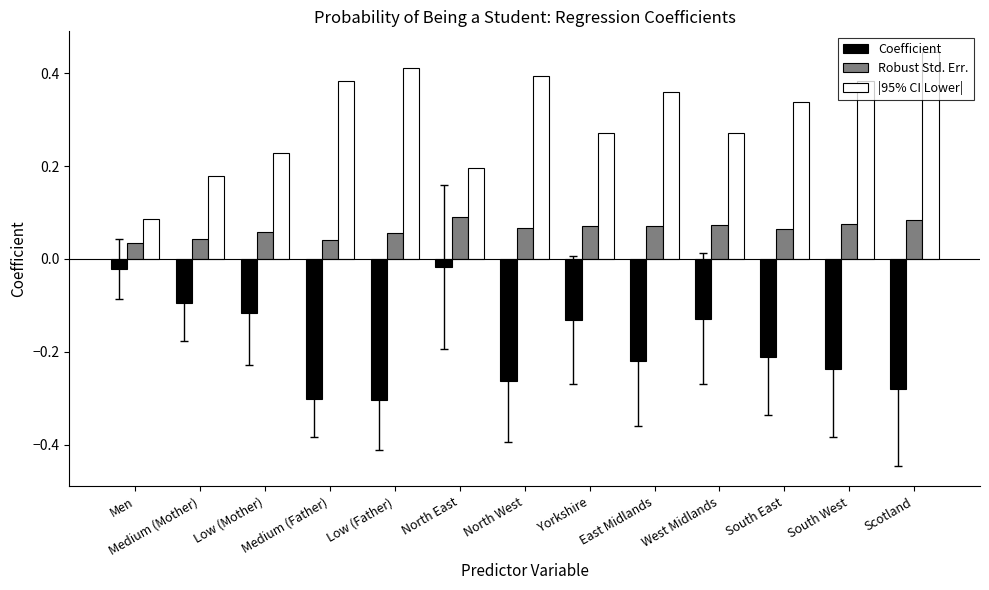

Rank the series by their average value, from lowest to highest.

Coefficient, Robust Std. Err., |95% CI Lower|